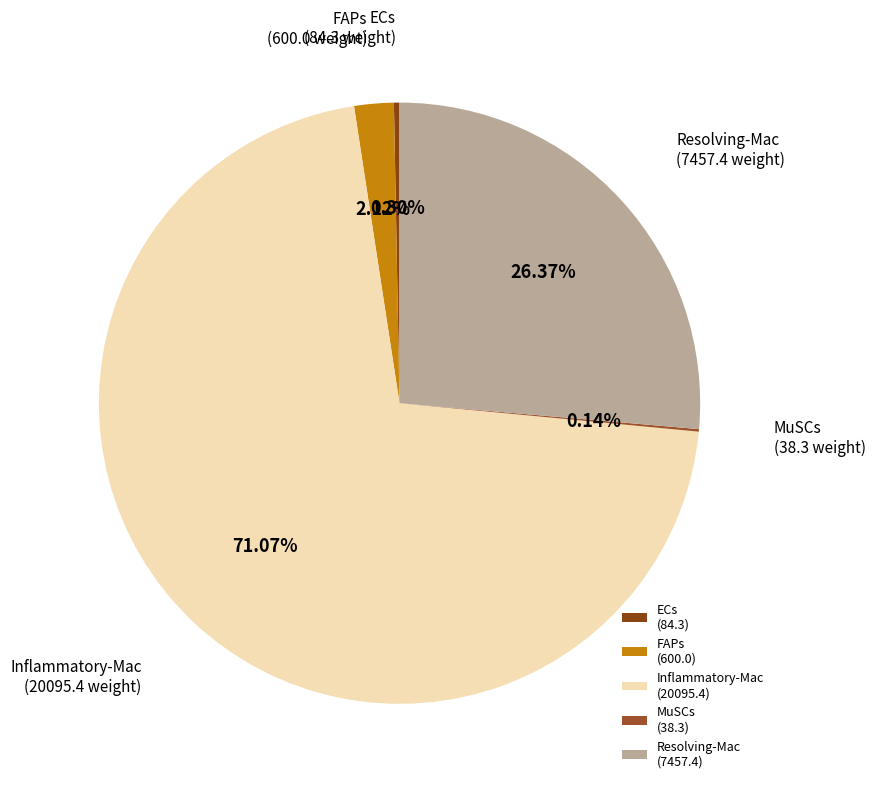

To the nearest percent, what is the difference between the largest and smallest slice percentages?

71%